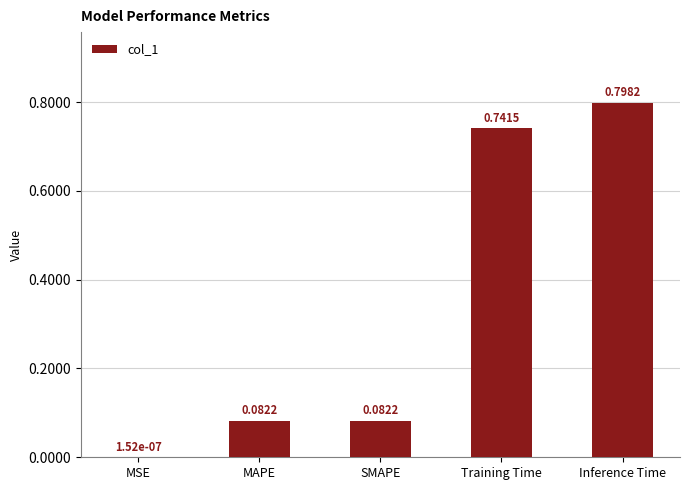

What is the sum of the values at SMAPE and Inference Time?

0.9